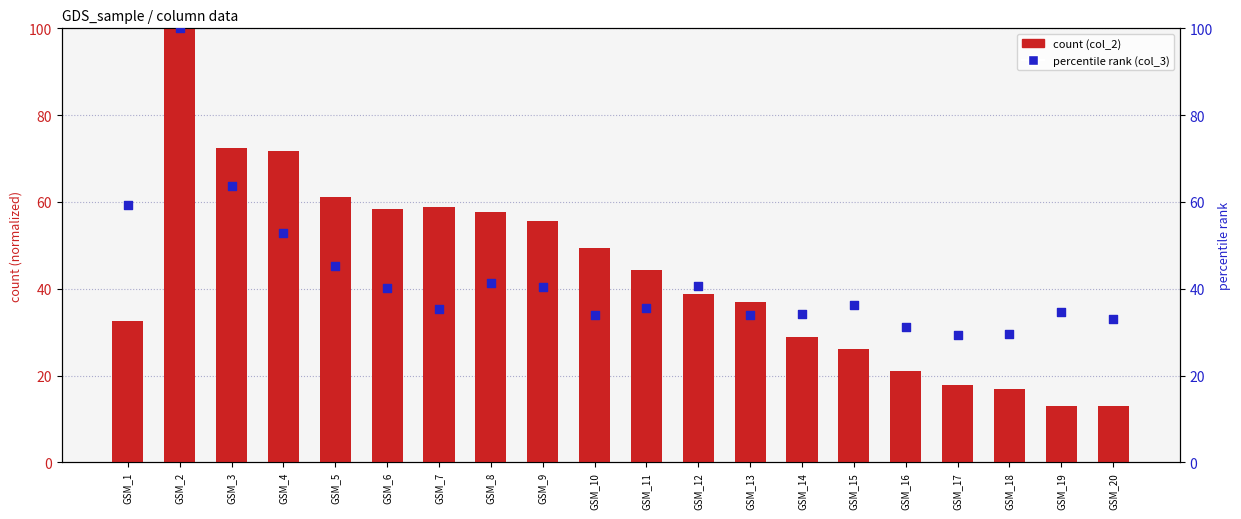

What are all the series names shown in the legend?

col_2, col_3